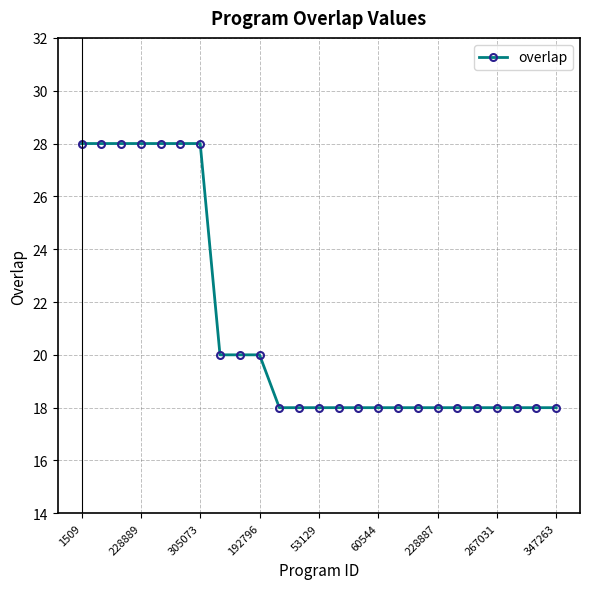

What is the value of the 8th point from the left?

20